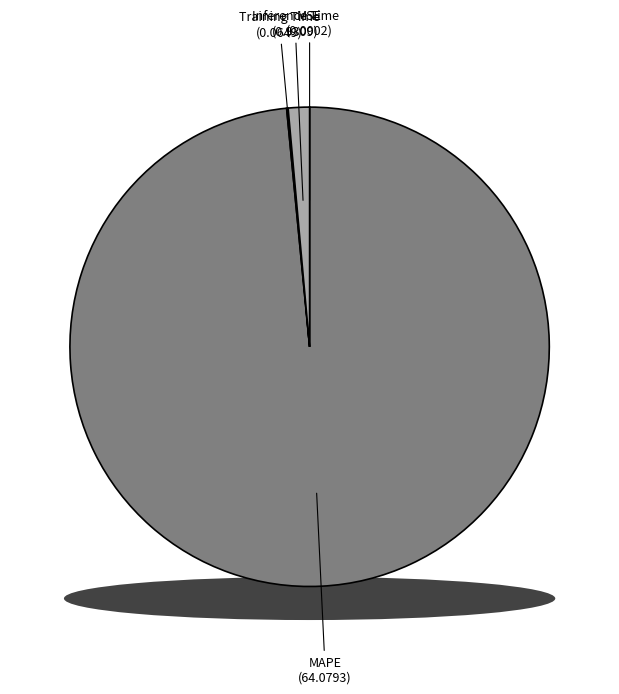

Does Inference Time represent more than half of the total?

No